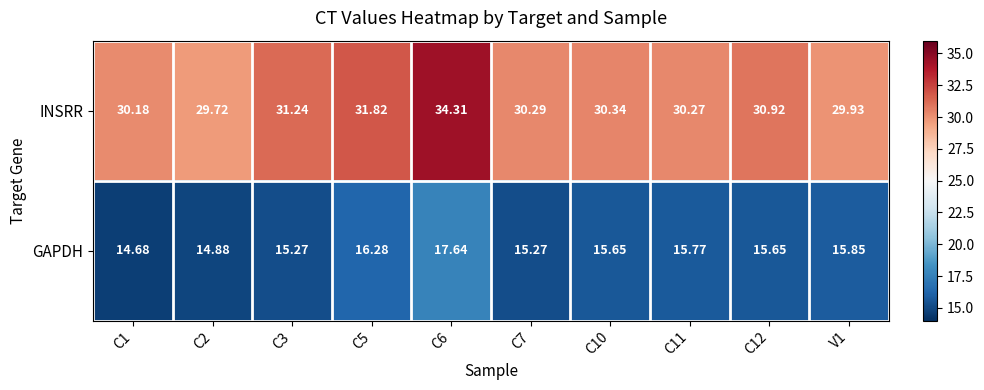

What is the greatest value displayed?

34.3